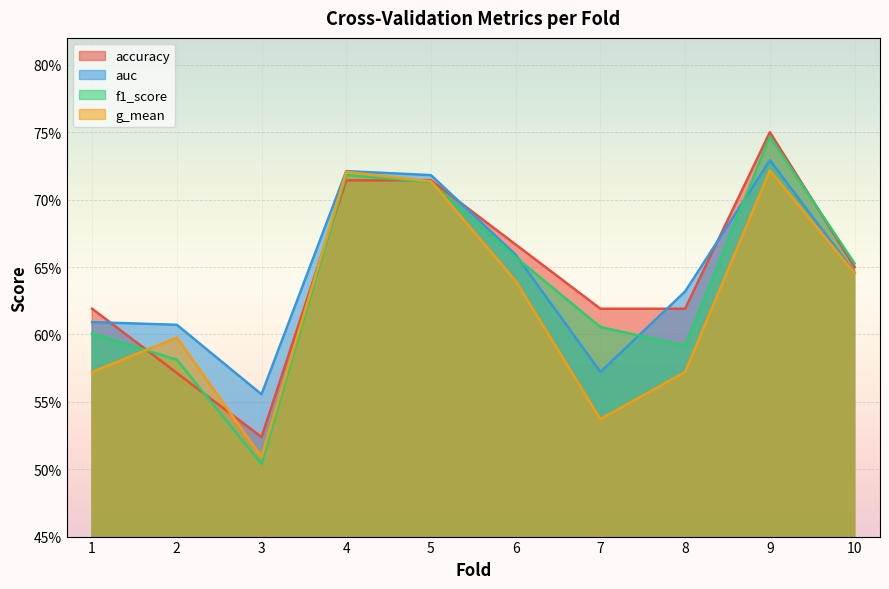

Which series changed the most between 3 and 7?

f1_score